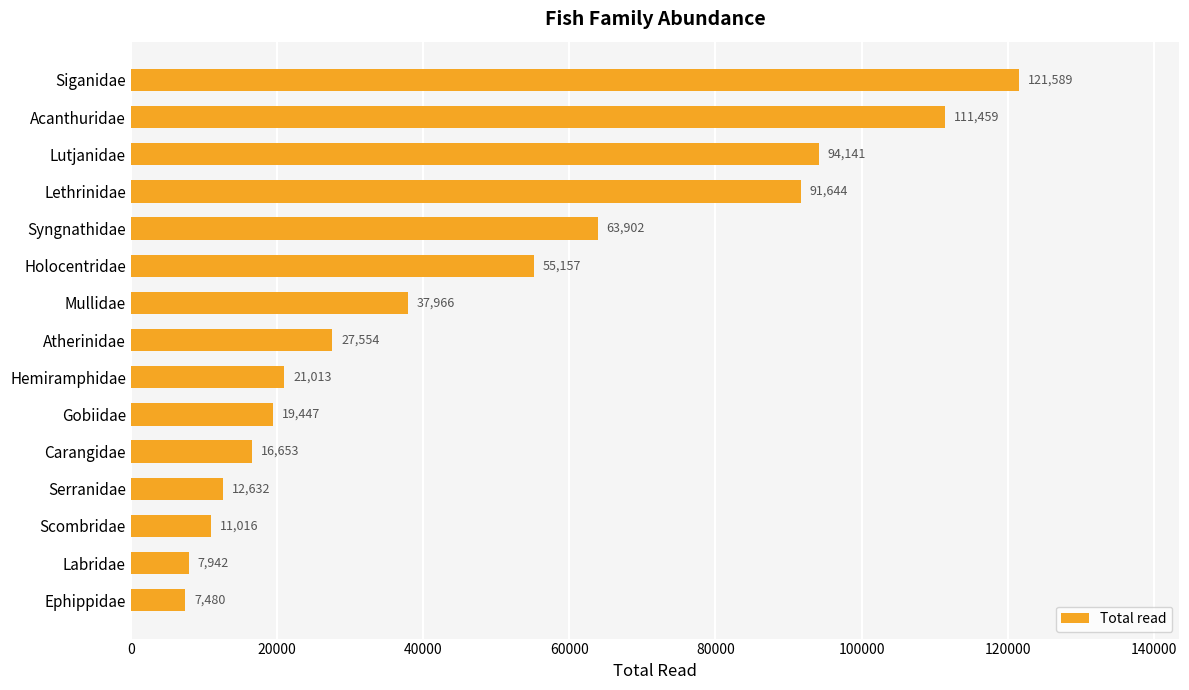

Does the chart contain stacked bars?

No